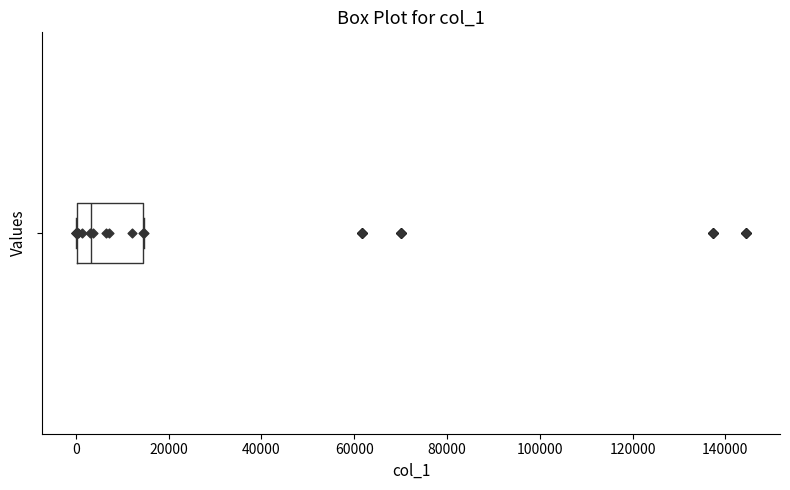

Where is the left edge of the box on the x-axis? The values are not printed on the chart, so give them approximately, as read against the axis.

0